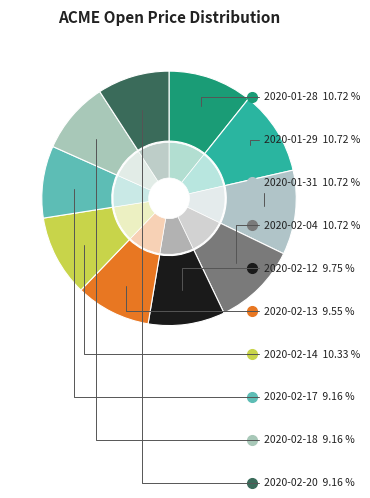

Is it true that 2020-02-12 is 10% of the pie?

True